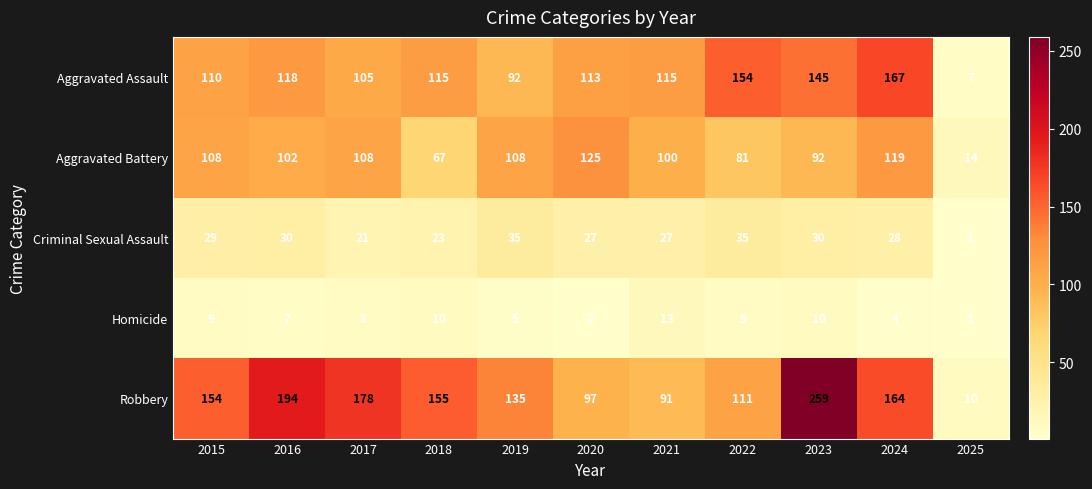

What is the difference between the Aggravated Battery values at 2021 and 2015?

8